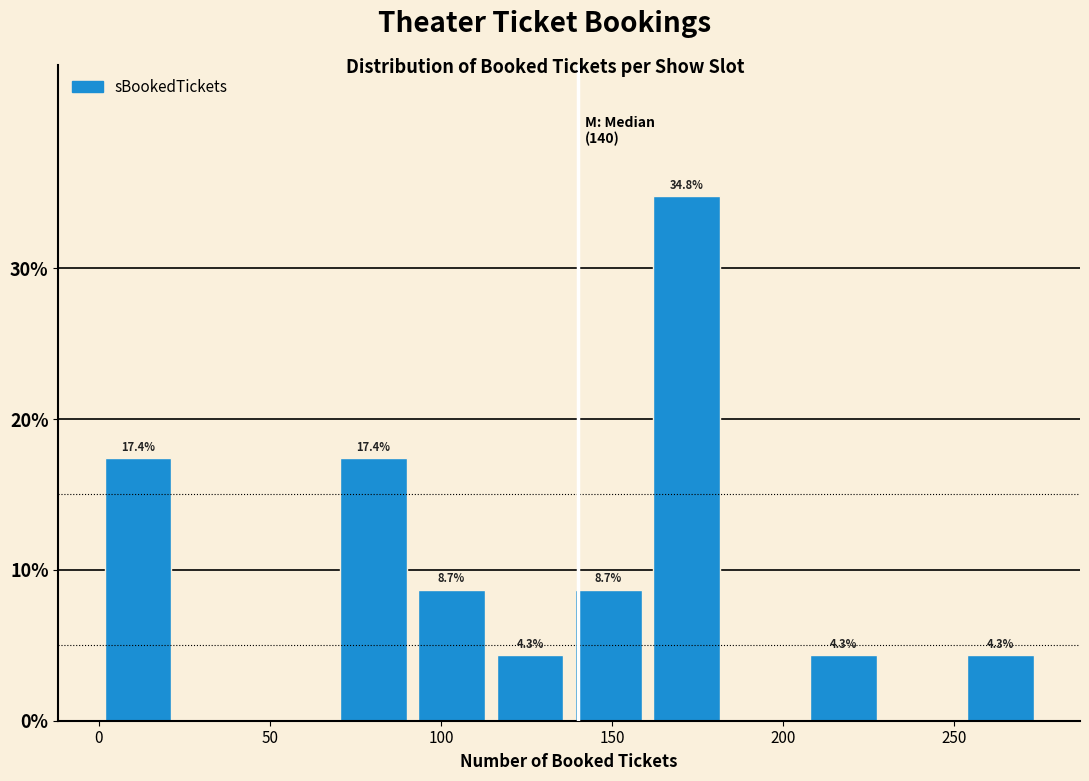

Over which range of the x-axis is the bar tallest?

160 to 185